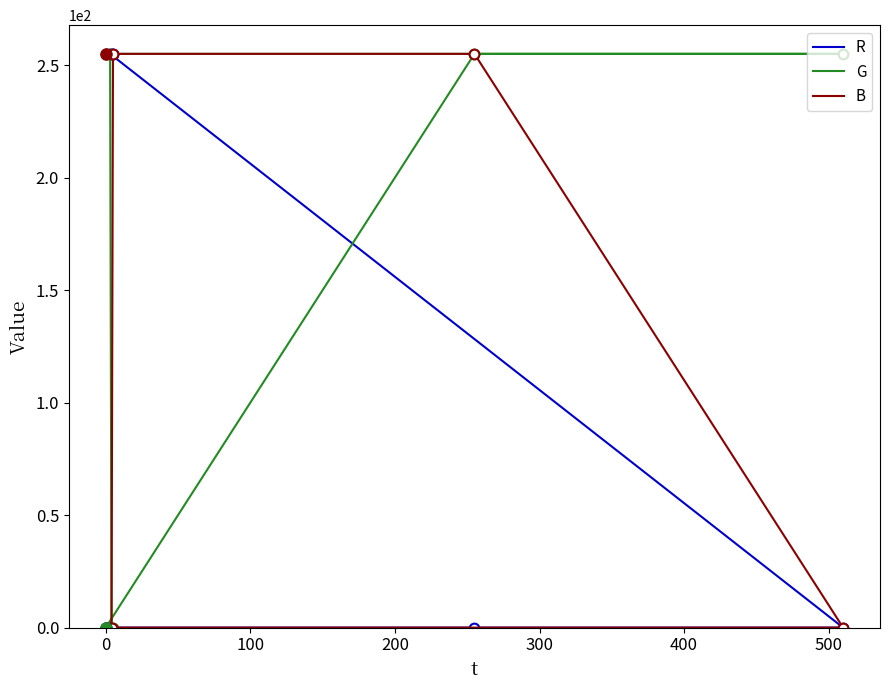

How many values in the R series are below 255?

3